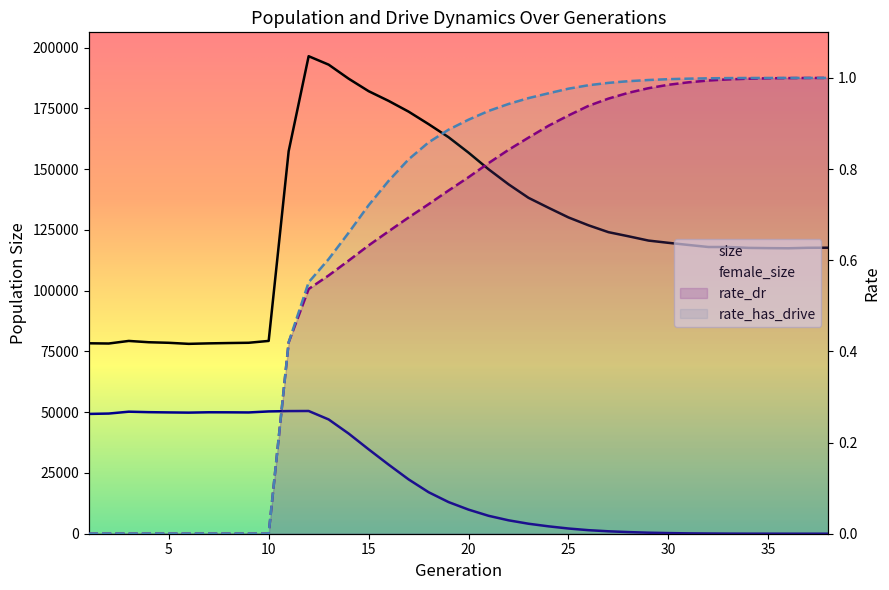

Which series has the largest range (max minus min)?

size